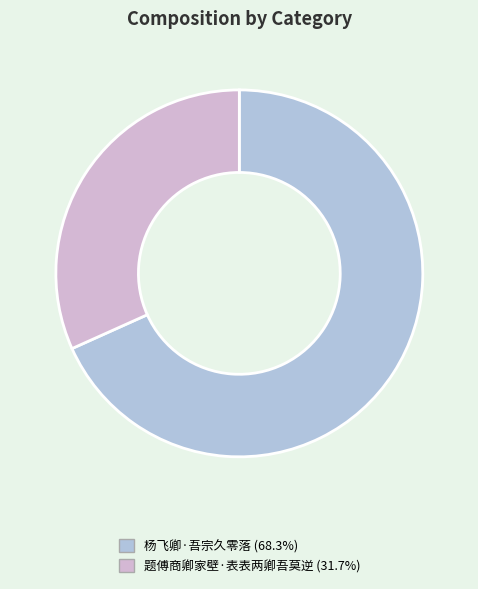

Count the number of slices in the pie.

2